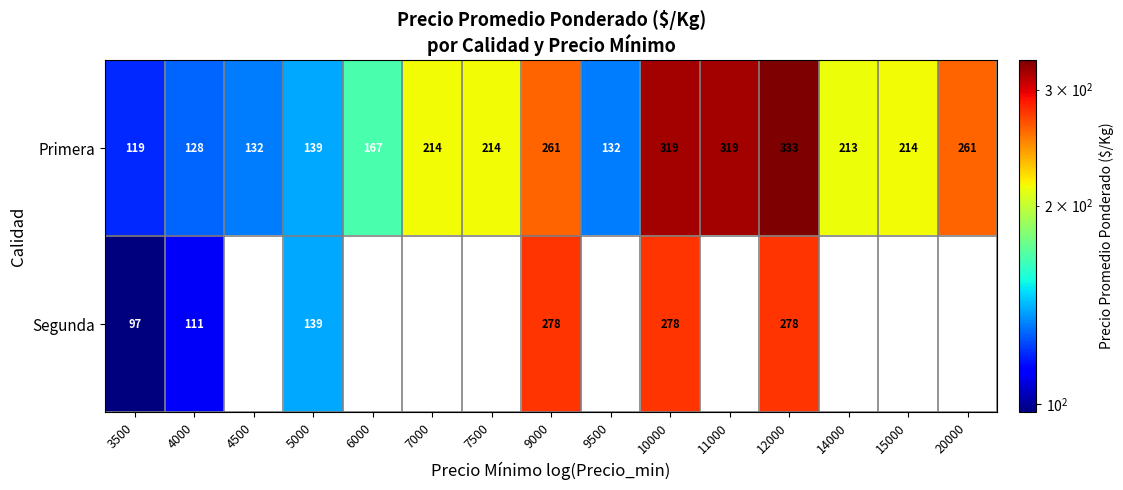

Is it true that Primera equals 52 at 4500?

False